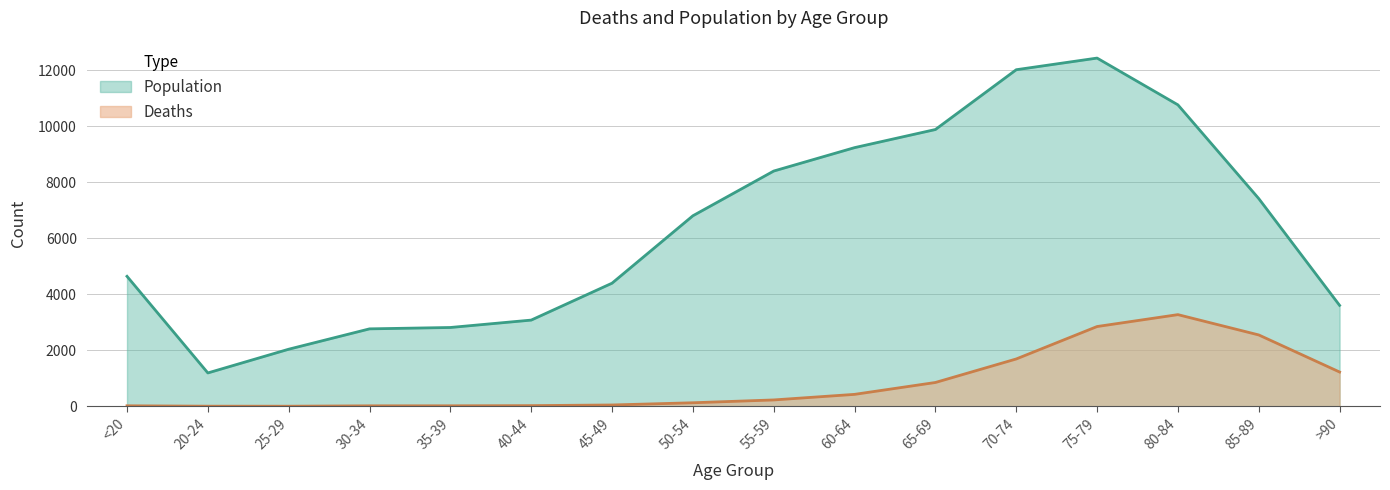

Between 60-64 and 75-79, which series saw the biggest shift?

Population